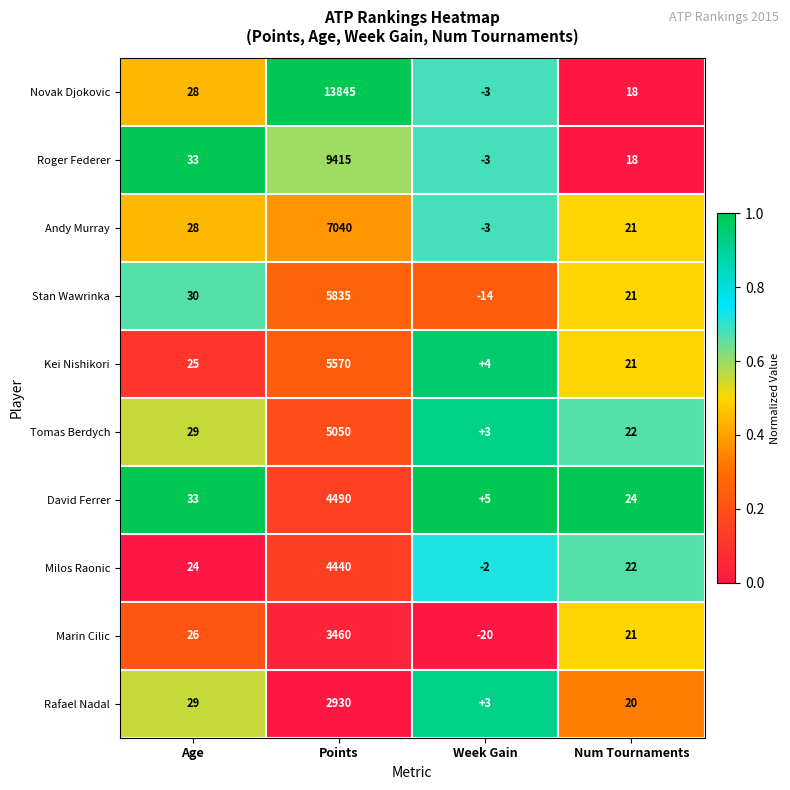

Which series has the largest total across all categories?

Novak Djokovic